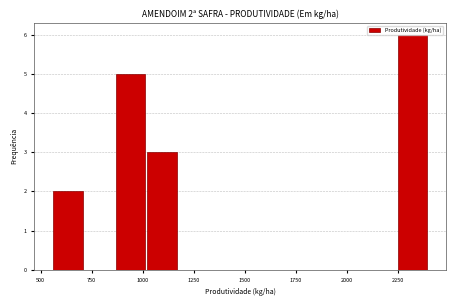

Read against the x-axis, roughly where is the centre of the tallest bar?

2300